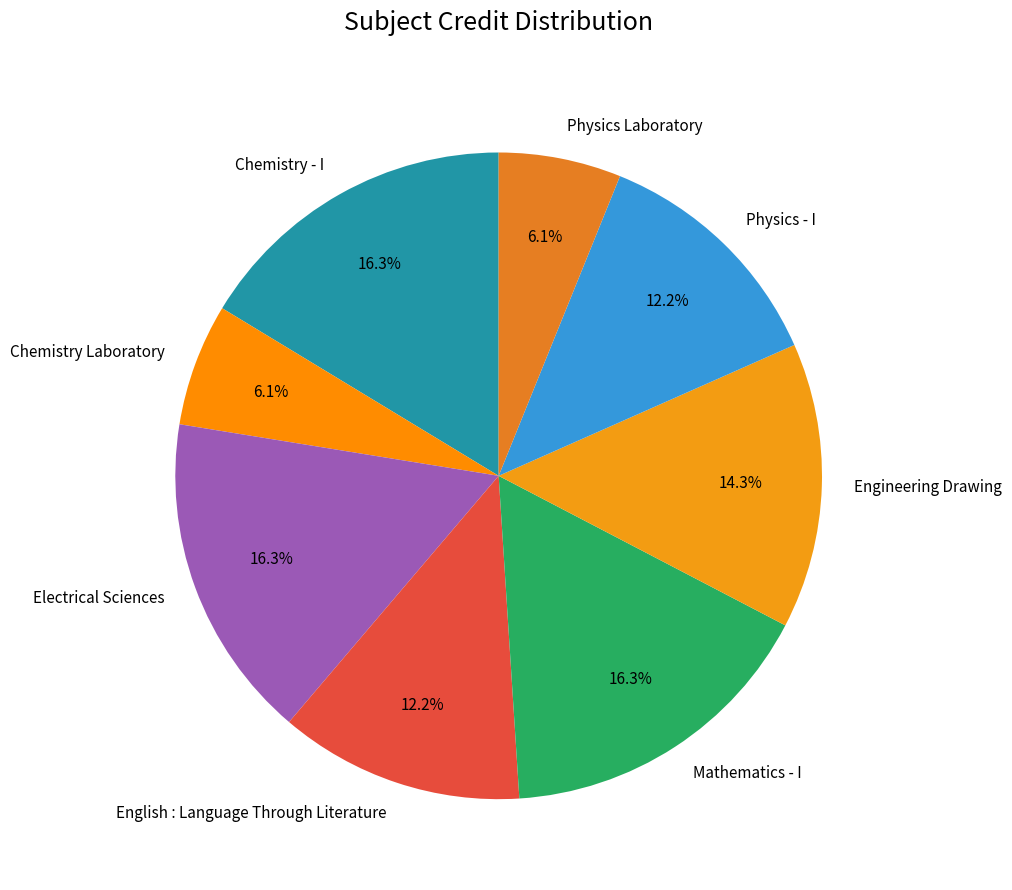

Do Chemistry - I and Mathematics - I together represent more than half of the pie?

No